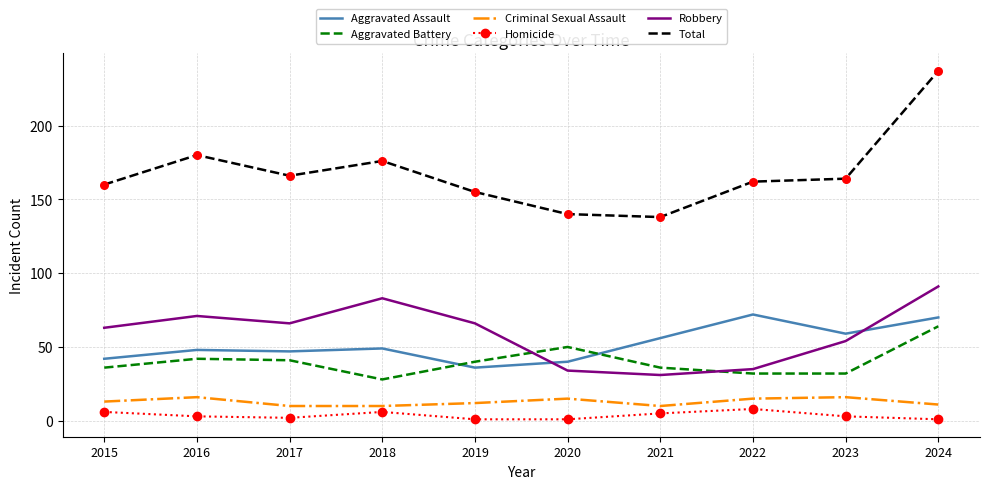

Between 2016 and 2021, which series saw the biggest shift?

Total